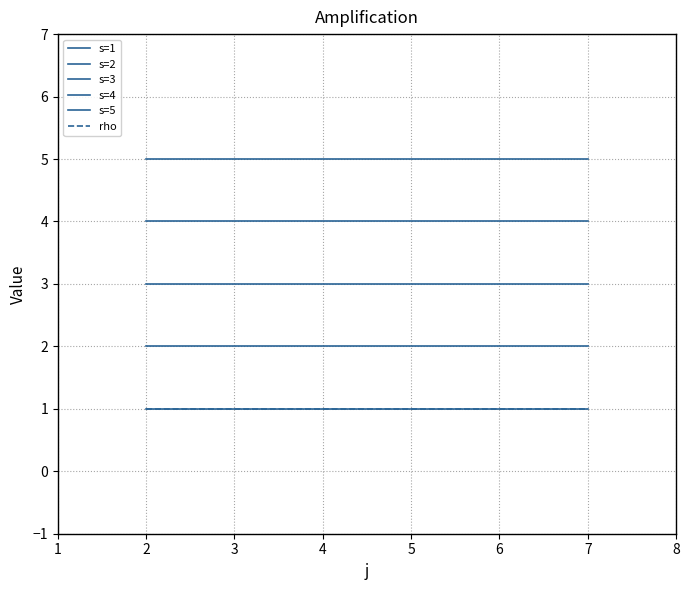

True or false: s=2 and s=1 cross at least once.

False